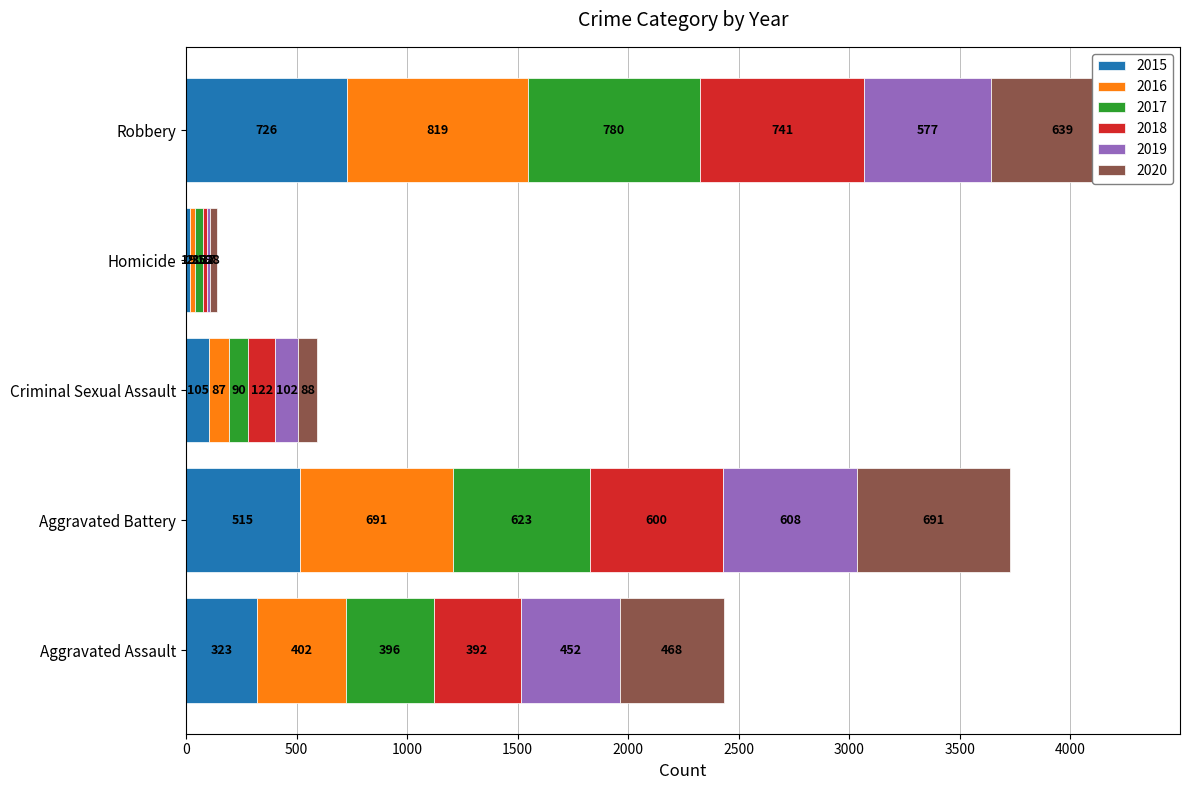

What is the difference between the 2015 values at Criminal Sexual Assault and Aggravated Assault?

218